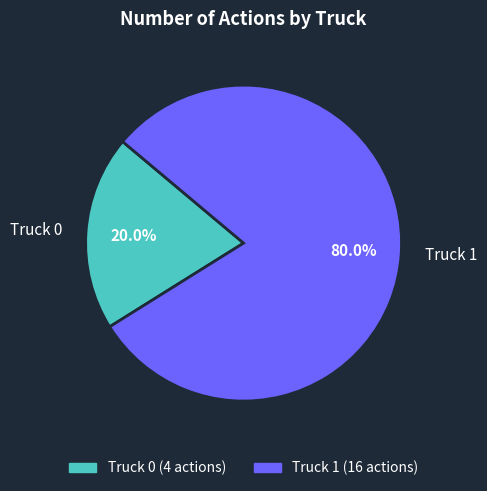

Do Truck 1 and Truck 0 together represent more than half of the pie?

Yes